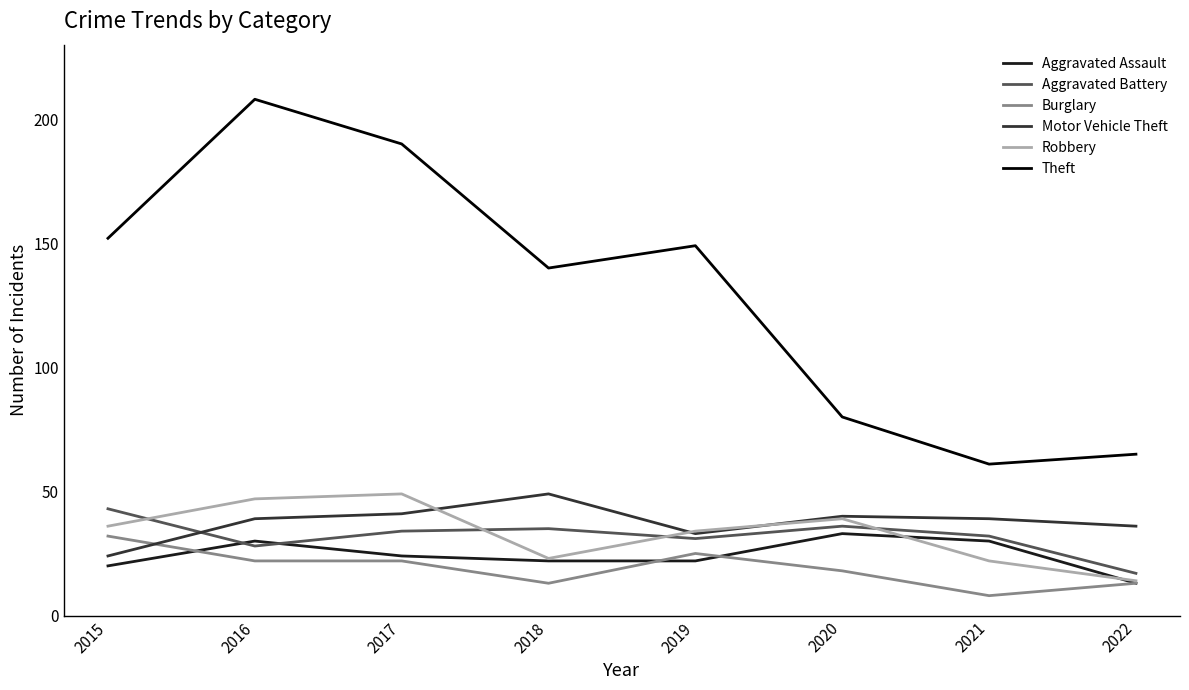

At how many categories does at least one series exceed 28?

8